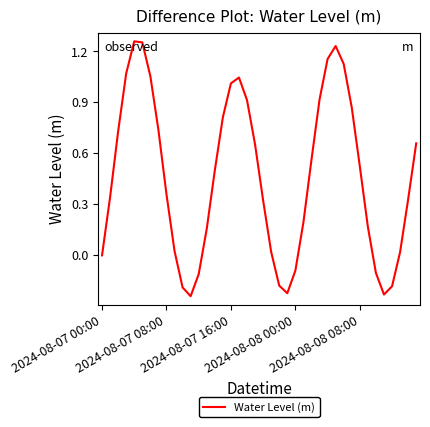

Is this an area chart (filled region under the line)?

No